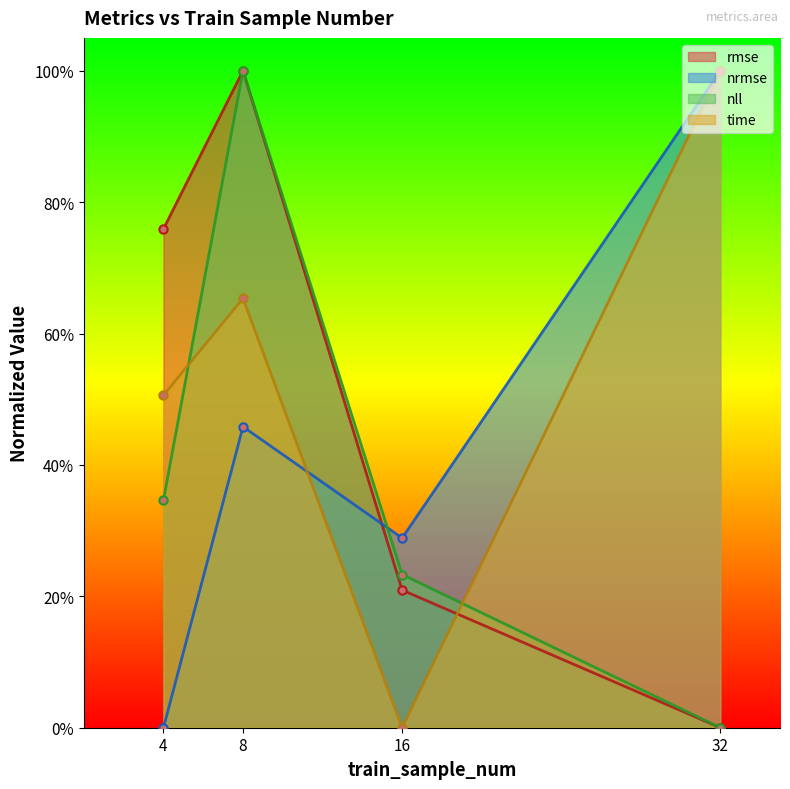

The value of rmse at 8 is 1.0. True or false?

True